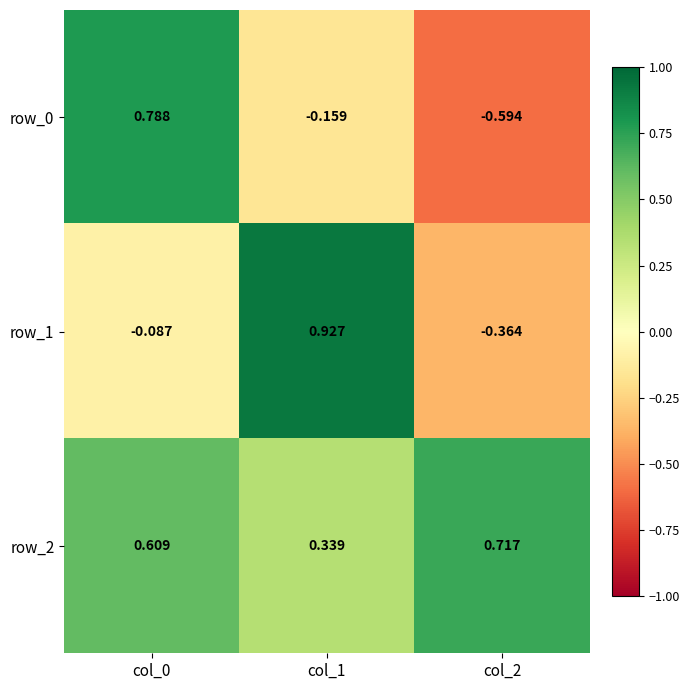

Is the value of row_1 at col_2 greater than the value of row_2 at col_2?

No